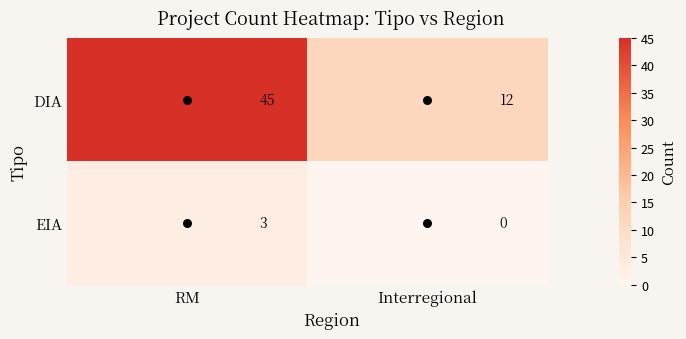

At which label is DIA closest to 28?

Interregional